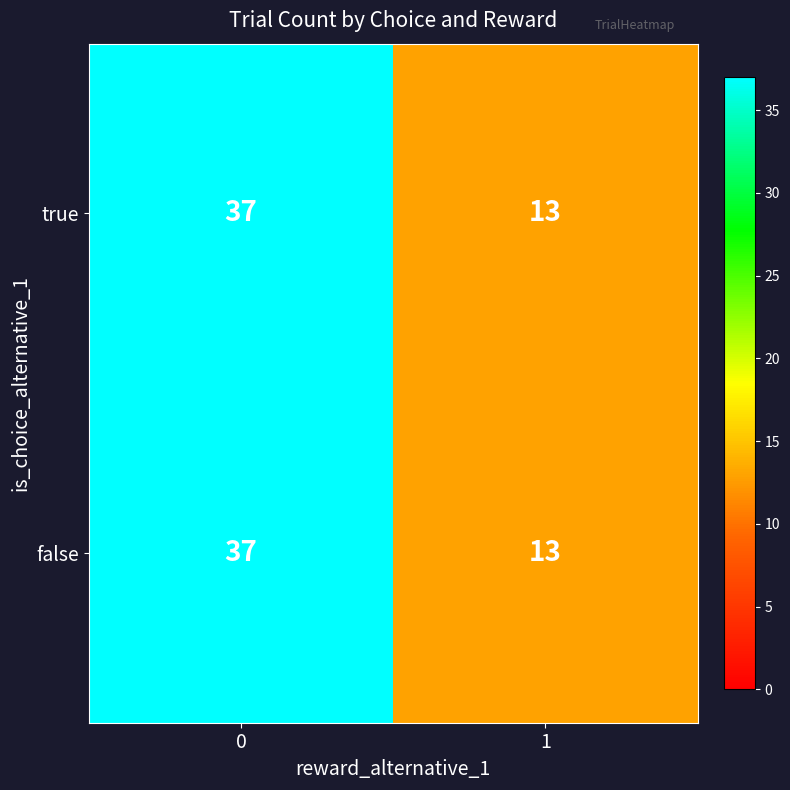

The true series shows 64 at 0. True or false?

False